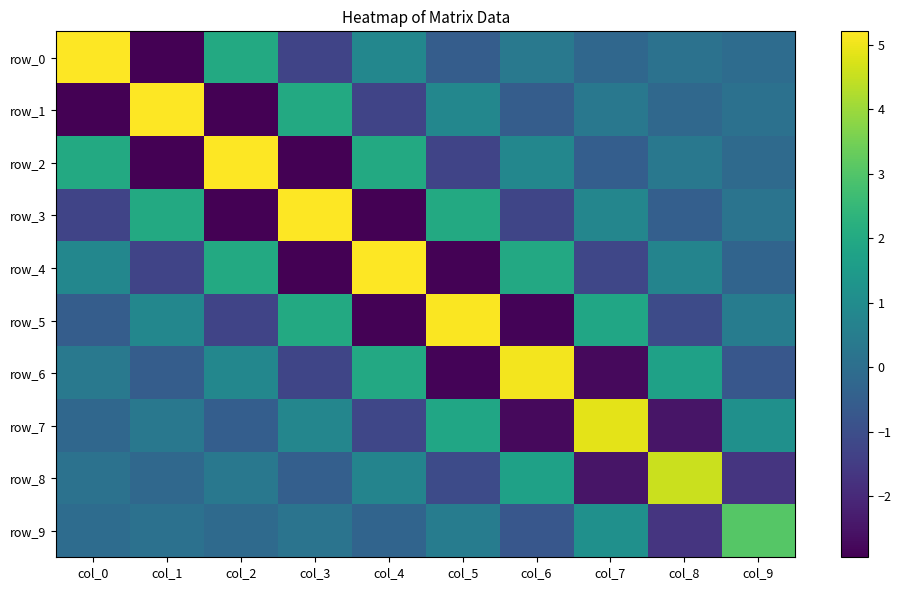

Which series has the widest spread of values?

row_0